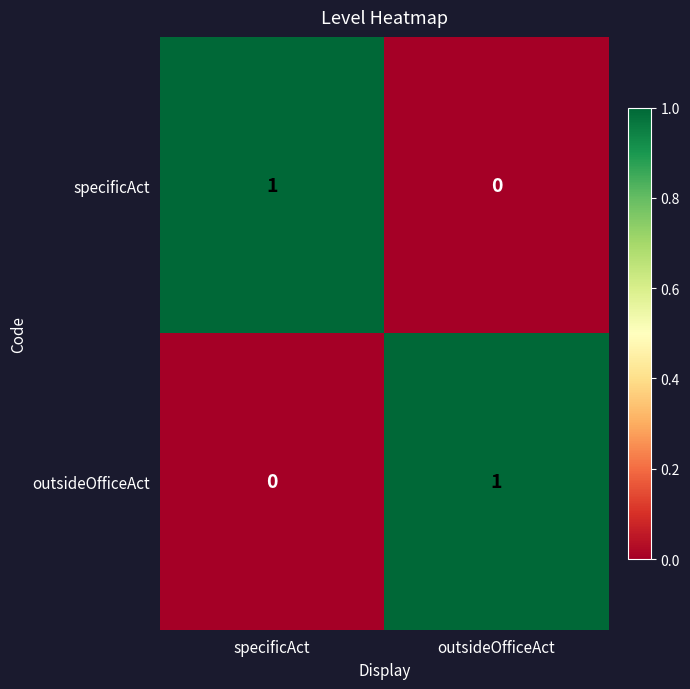

Is the value of outsideOfficeAct at outsideOfficeAct greater than the value of specificAct at outsideOfficeAct?

Yes